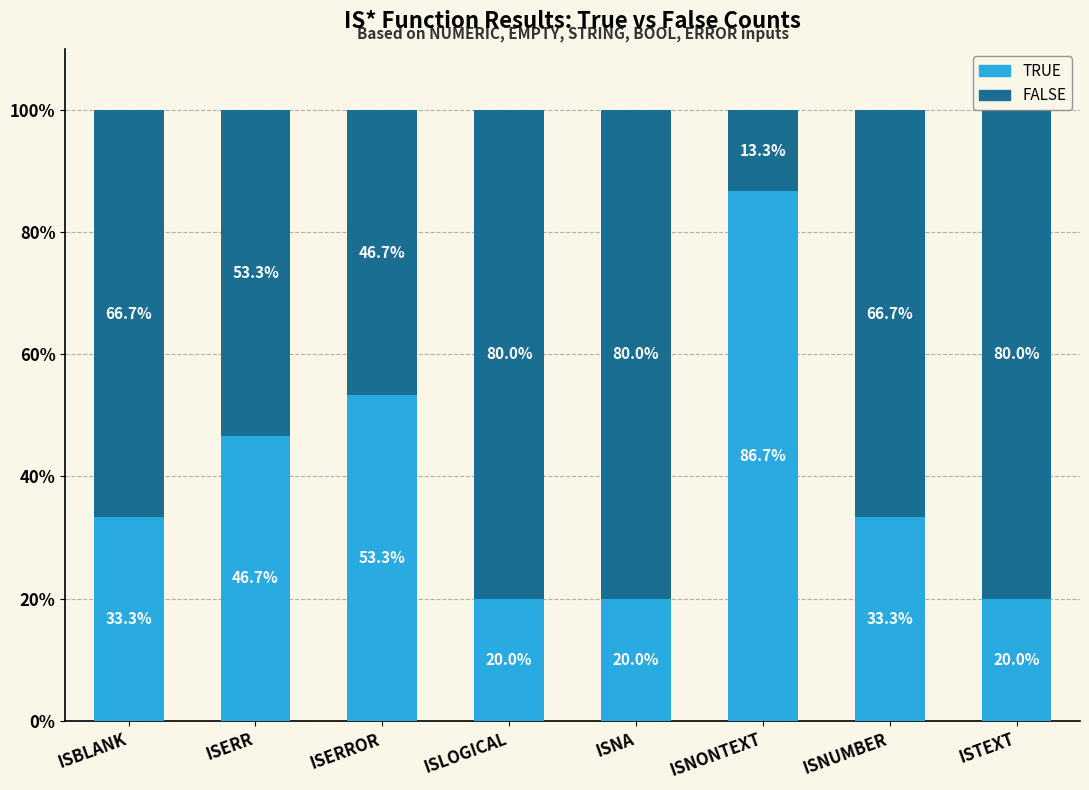

What is the sum of the TRUE values at ISNA and ISTEXT?

40.0